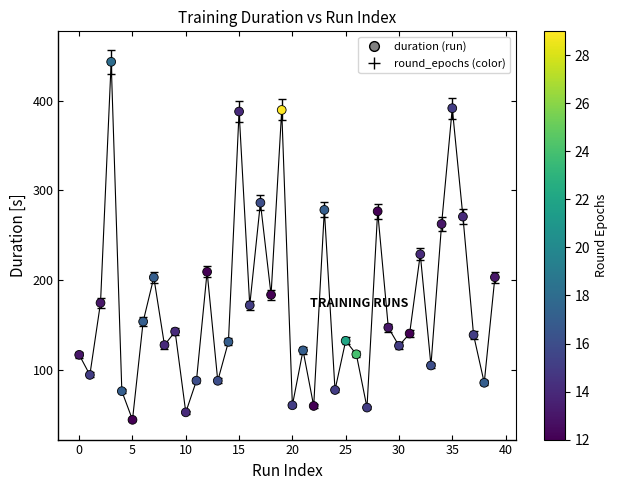

What is the range of Y values (max minus min)?

398.7